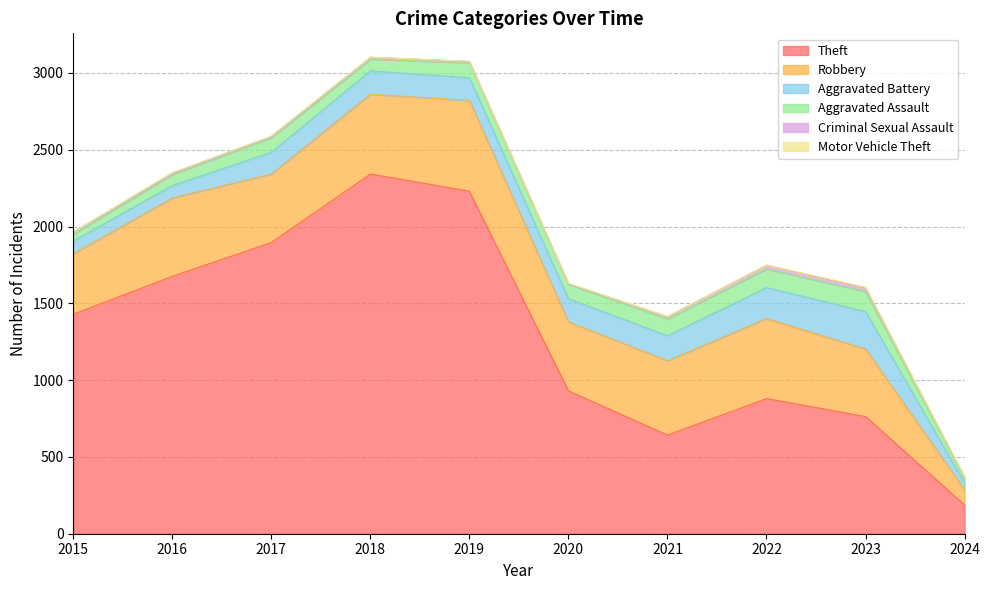

What is the greatest value displayed?

2342